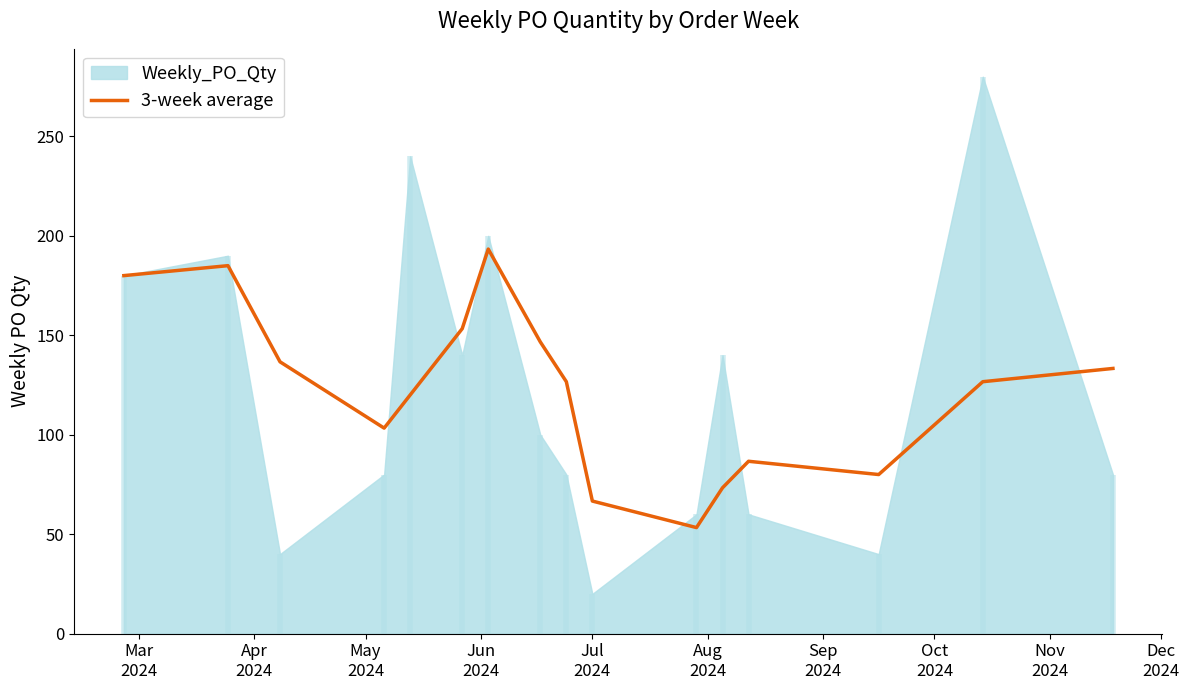

The chart shows a value of 74.9 at Aug
2024. True or false?

False